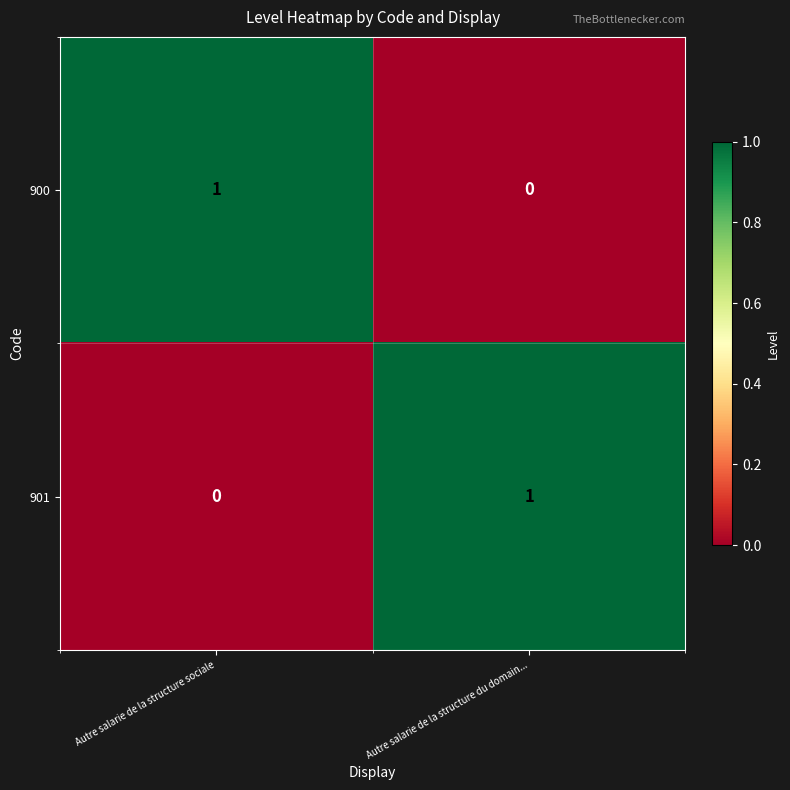

Which category has the lowest value in the 901 series?

Autre salarie de la structure sociale